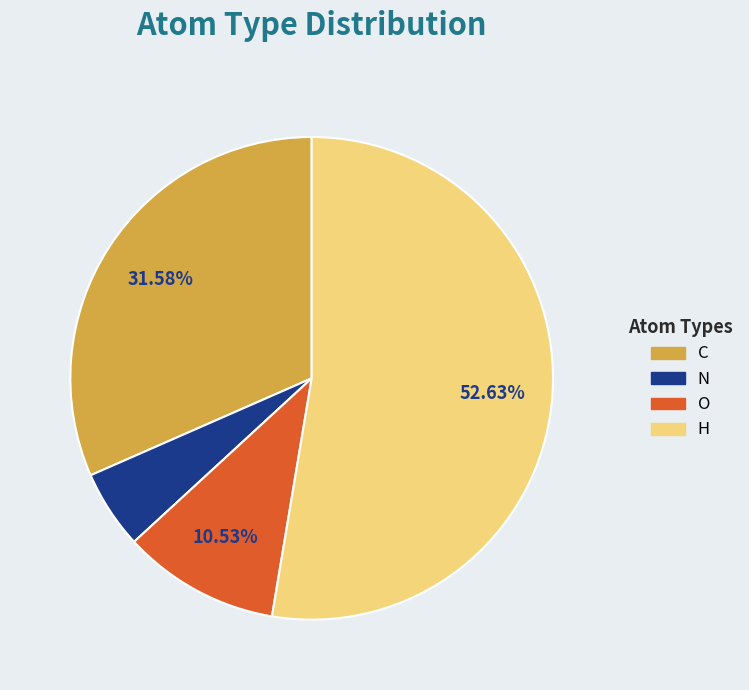

Approximately how many times larger is the value at H compared to O?

5.0